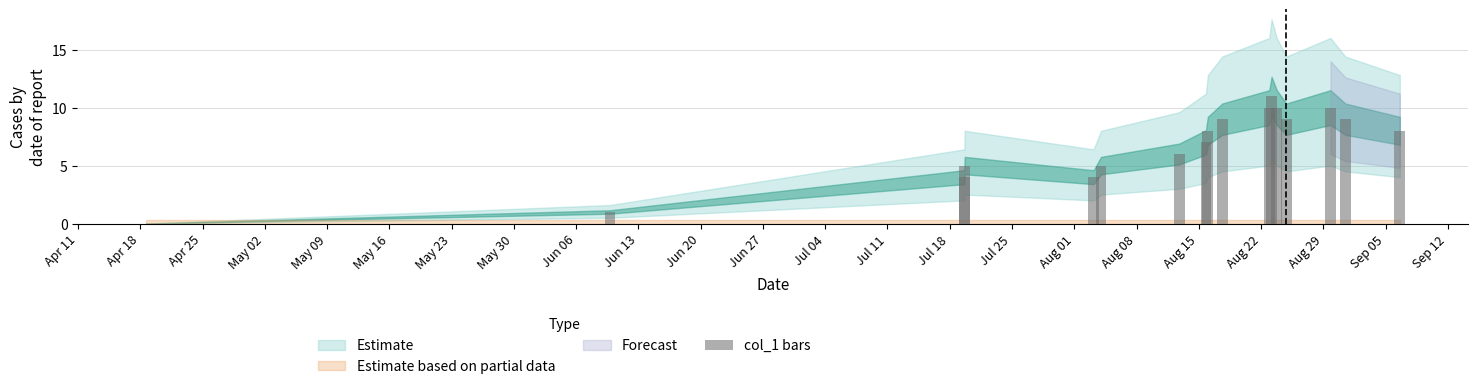

What is the sum of all values?

116